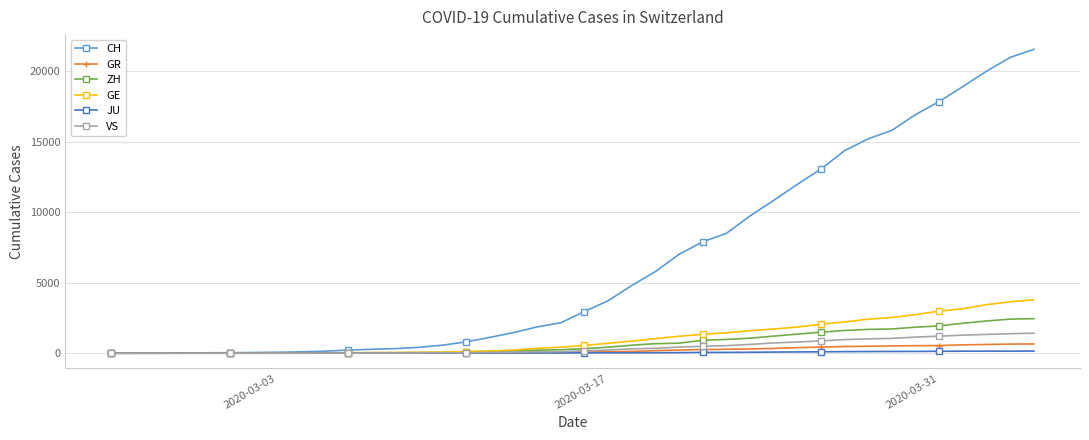

What is the greatest value displayed?

21554